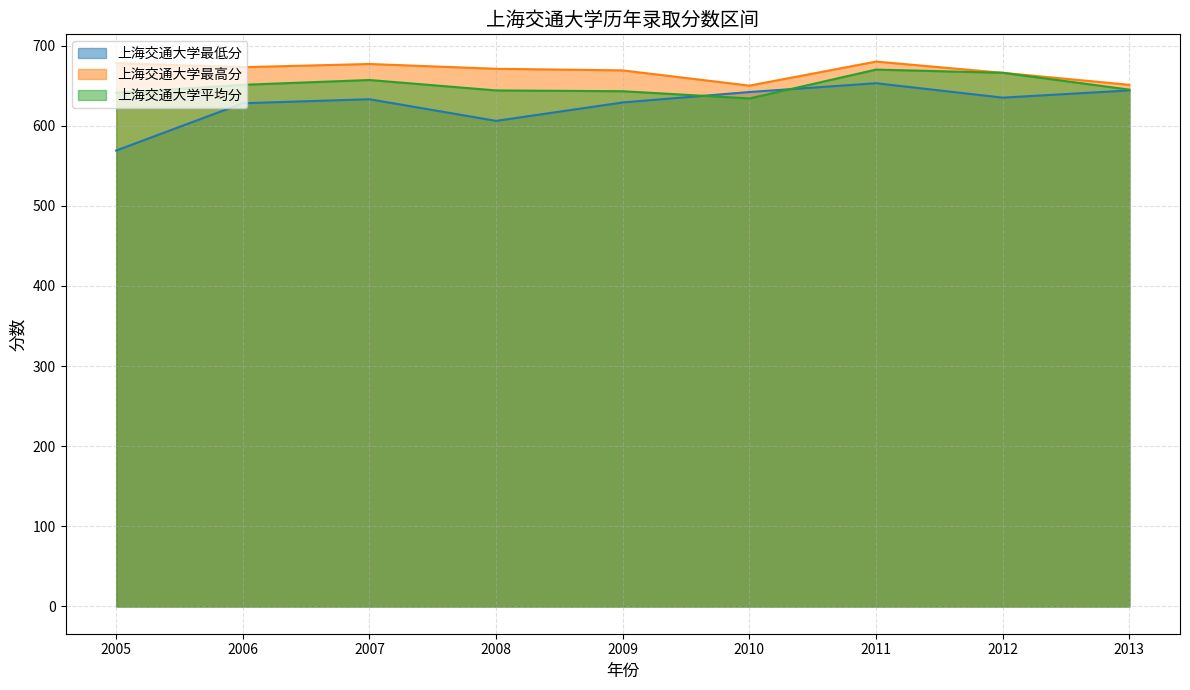

The value of 上海交通大学最低分 at 2010 is 432. True or false?

False